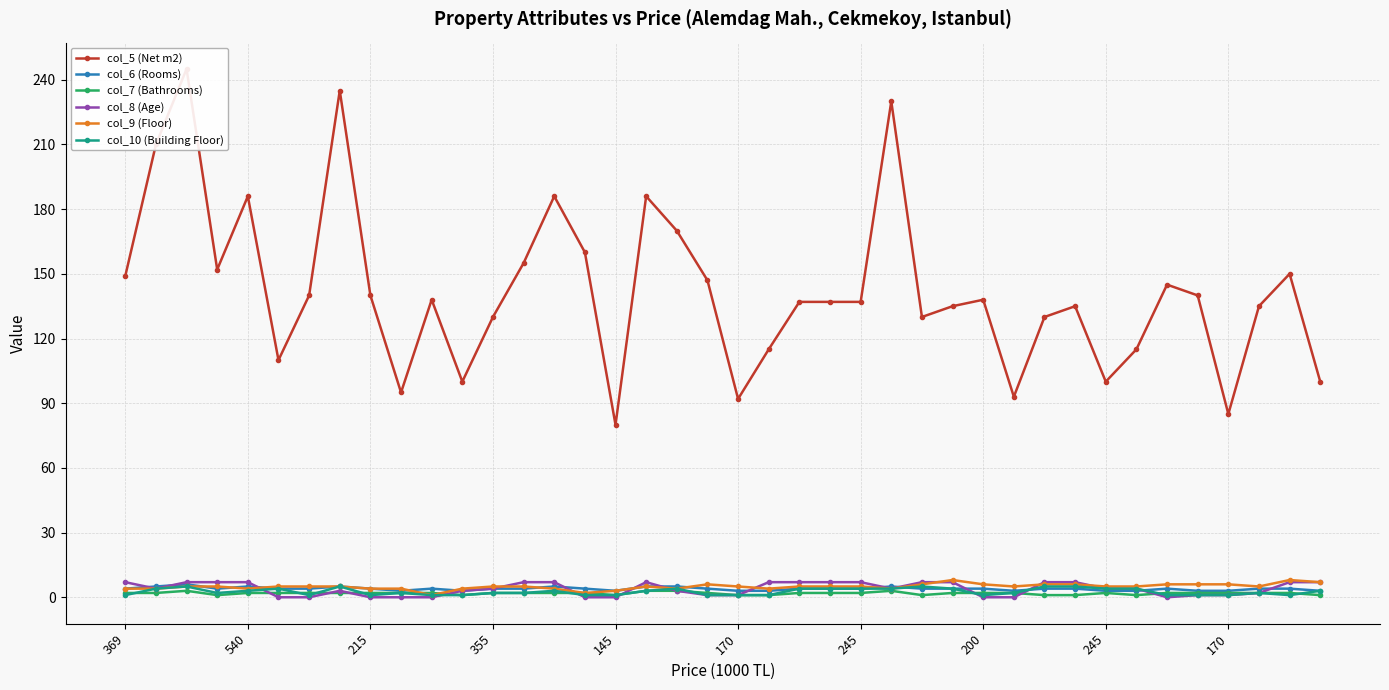

What is the difference between the col_6 (Rooms) values at 37 and 35?

1